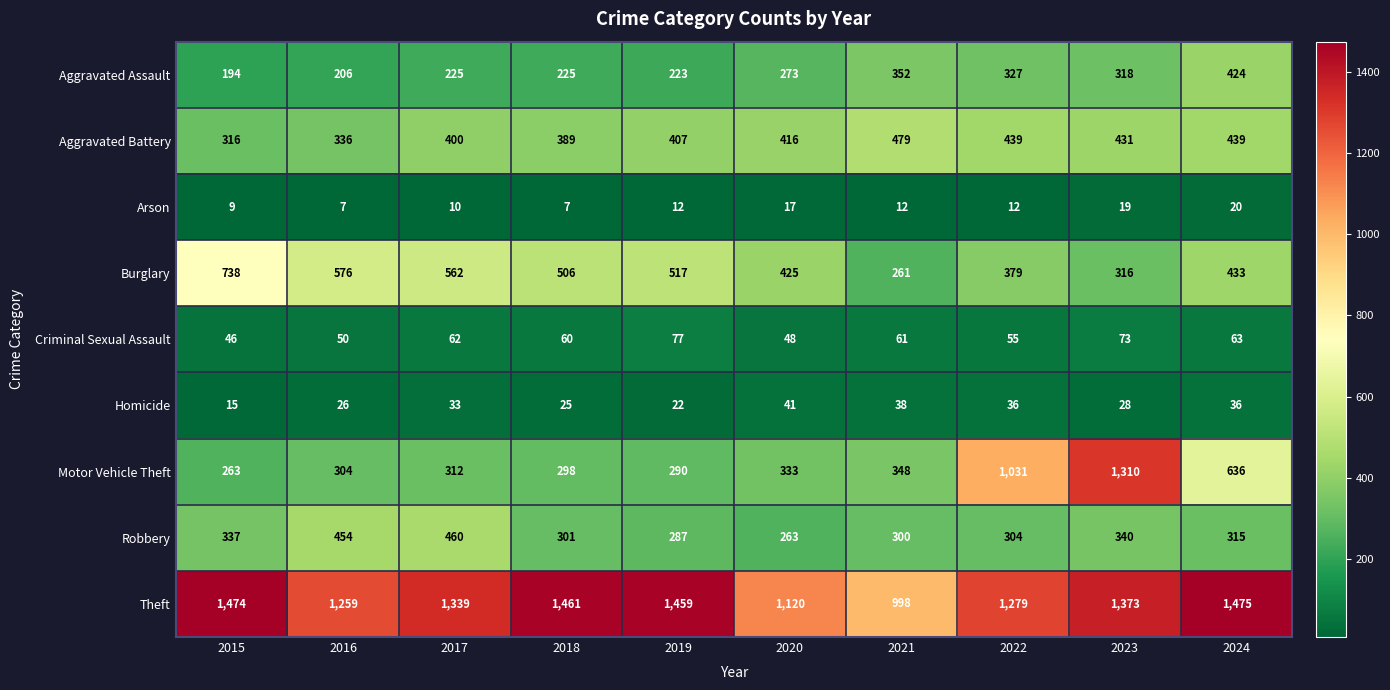

How many distinct data groups are displayed?

9